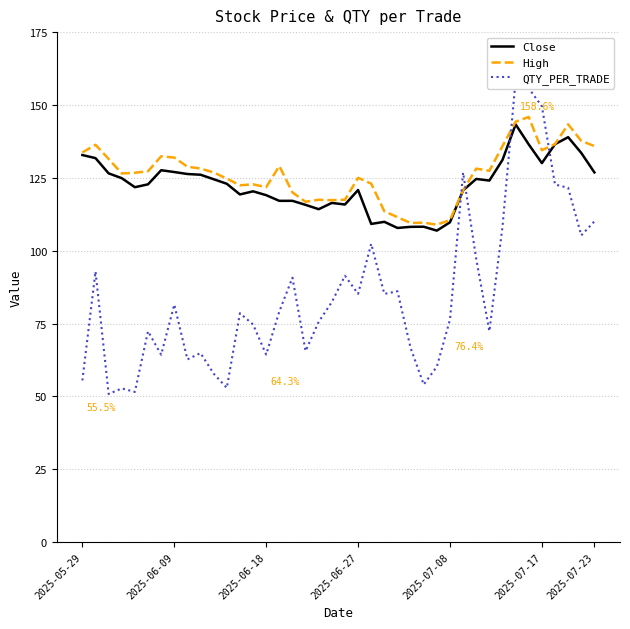

What is the maximum value for High?

145.9